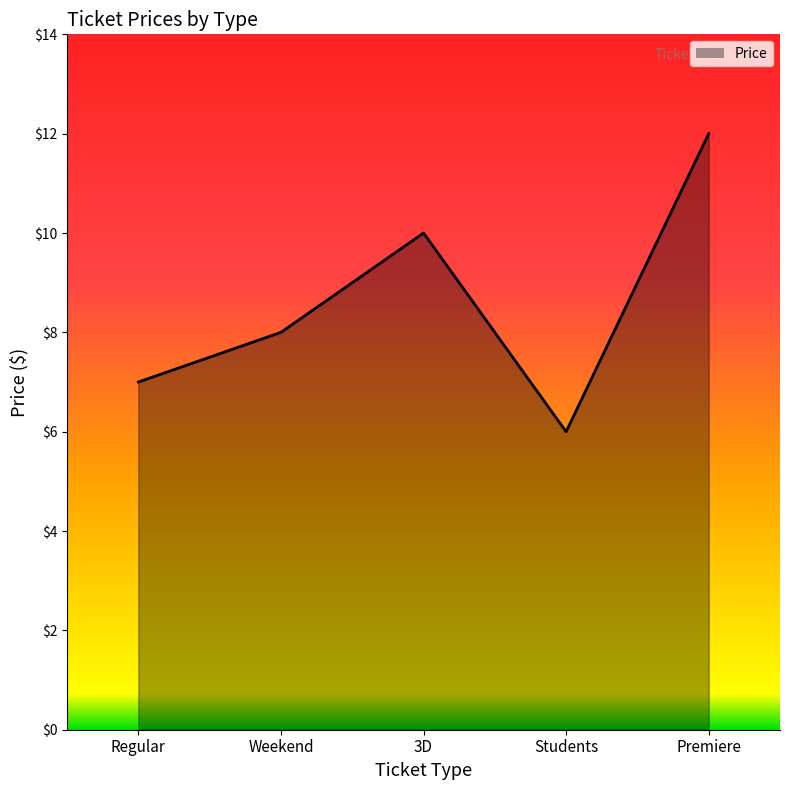

Does the chart display data point markers on the line(s)?

No